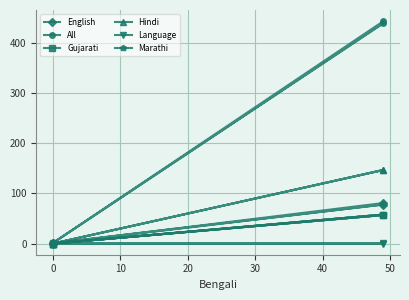

What is the difference between the maximum and second lowest values in the All series?

443